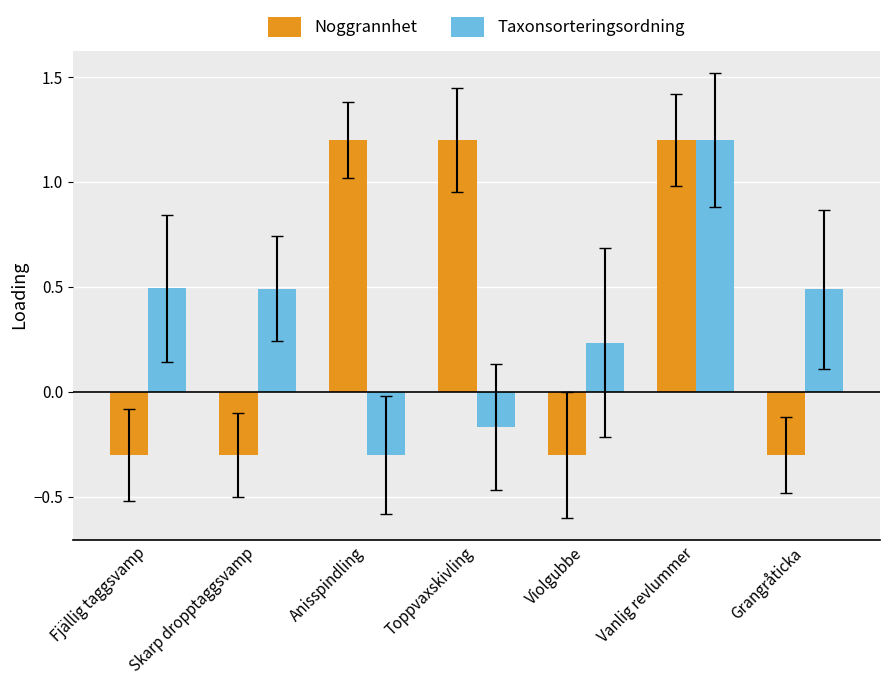

What is the spread (max minus min) of values at Fjällig taggsvamp?

0.8